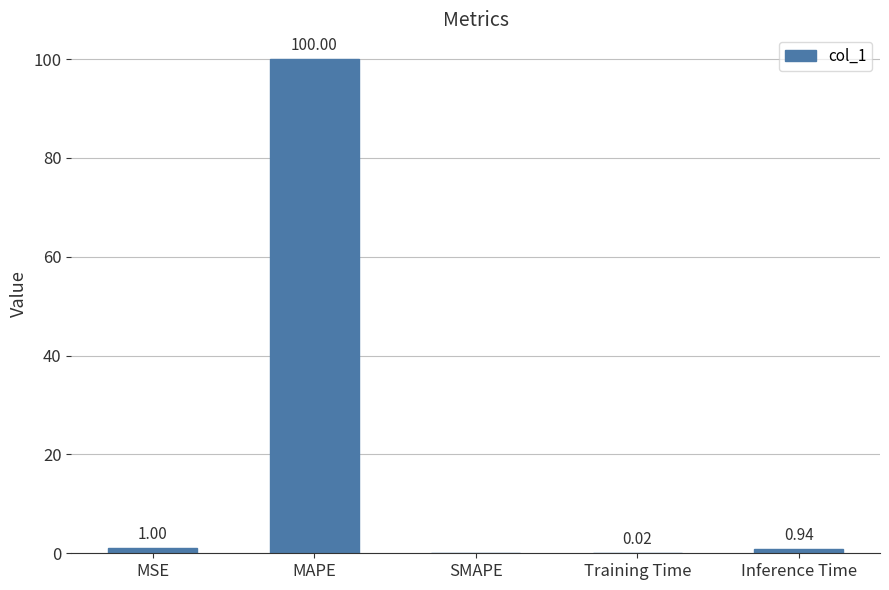

How many positive values are there?

4